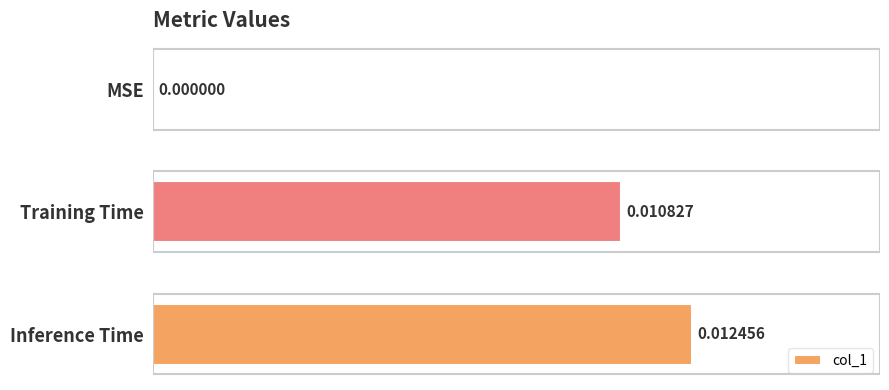

Are the bars horizontal?

Yes